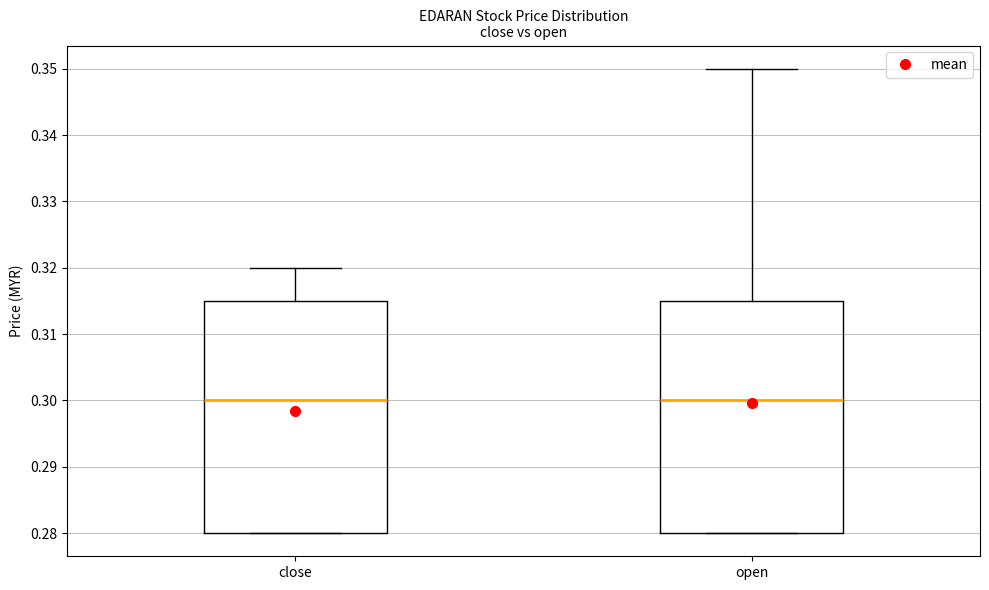

Reading left to right, read every box against the y-axis: the position of its median line, the range the box covers, and the ends of its whiskers. The values are not printed on the chart, so give them approximately, as read against the axis.

close: median 0.300, box 0.280 to 0.315, whiskers 0.280 to 0.320
open: median 0.300, box 0.280 to 0.315, whiskers 0.280 to 0.350